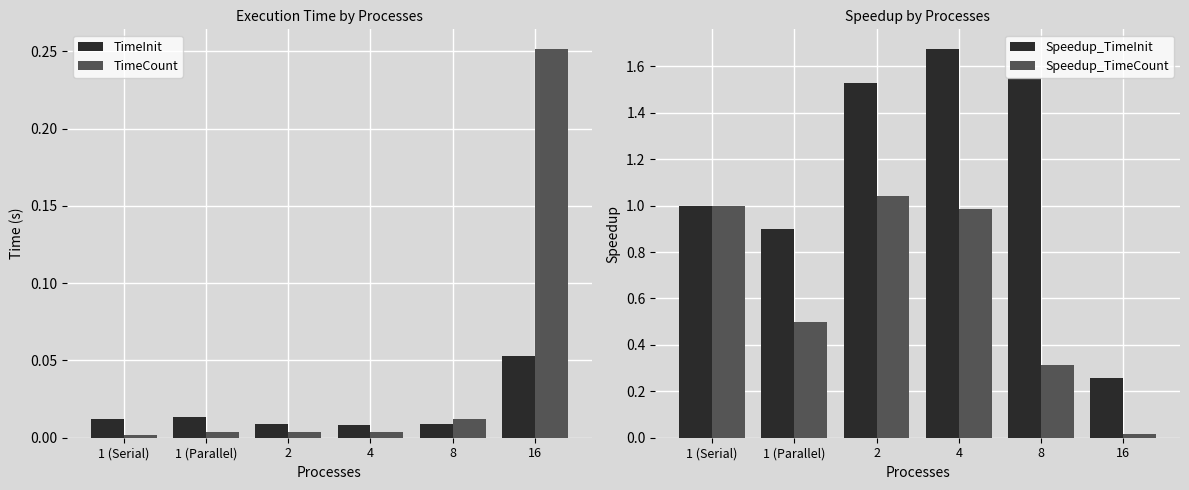

Reading left to right, extract all data points from this chart.

TimeInit: 1 (Serial)=0.0	1 (Parallel)=0.0	2=0.0	4=0.0	8=0.0	16=0.1
TimeCount: 1 (Serial)=0.0	1 (Parallel)=0.0	2=0.0	4=0.0	8=0.0	16=0.3
Speedup_TimeInit: 1 (Serial)=1.0	1 (Parallel)=0.9	2=1.5	4=1.7	8=1.6	16=0.3
Speedup_TimeCount: 1 (Serial)=1.0	1 (Parallel)=0.5	2=1.0	4=1.0	8=0.3	16=0.0